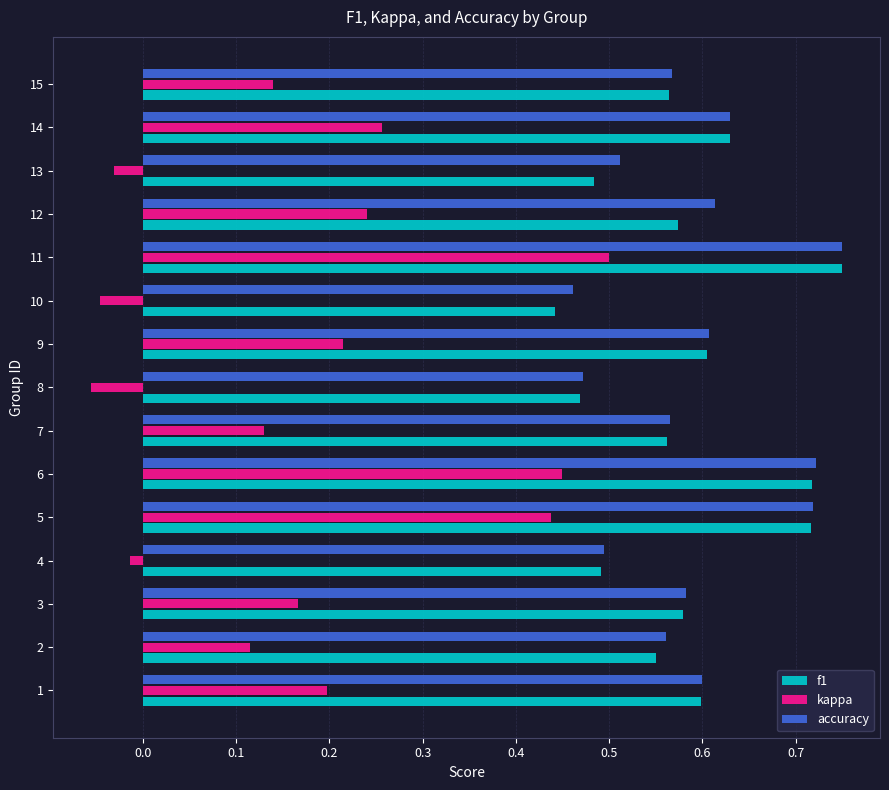

Is it true that accuracy equals 0.3 at 11?

False